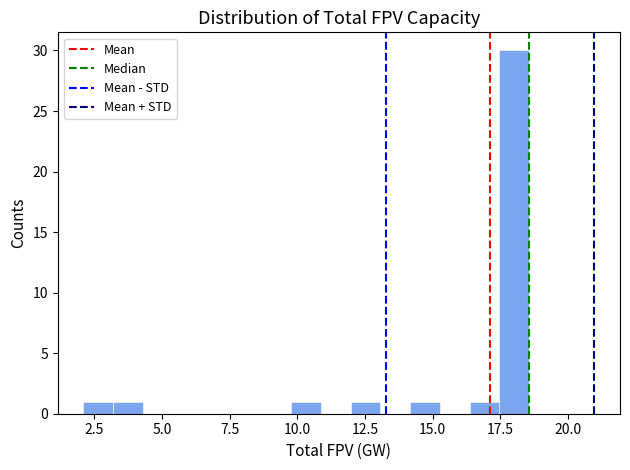

Around what value on the x-axis is the tallest bar? Give the approximate position of its centre, as read against the axis.

18.0